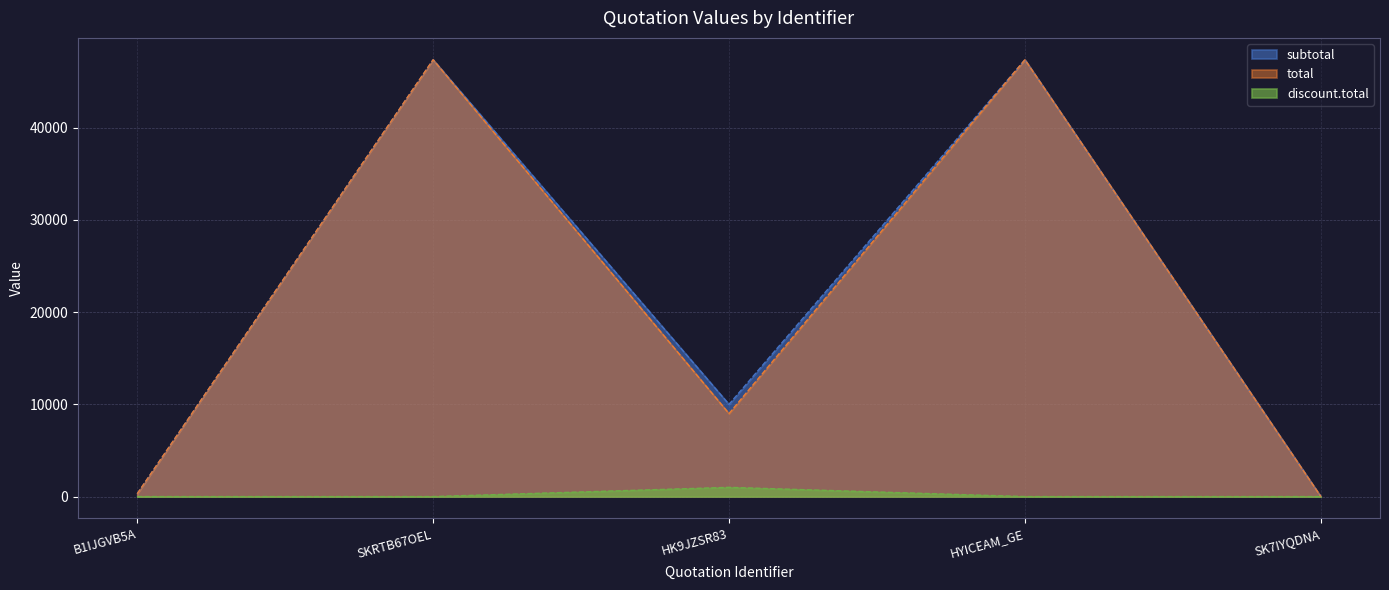

What is the difference between the second highest and second lowest values in the total series?

47070.0